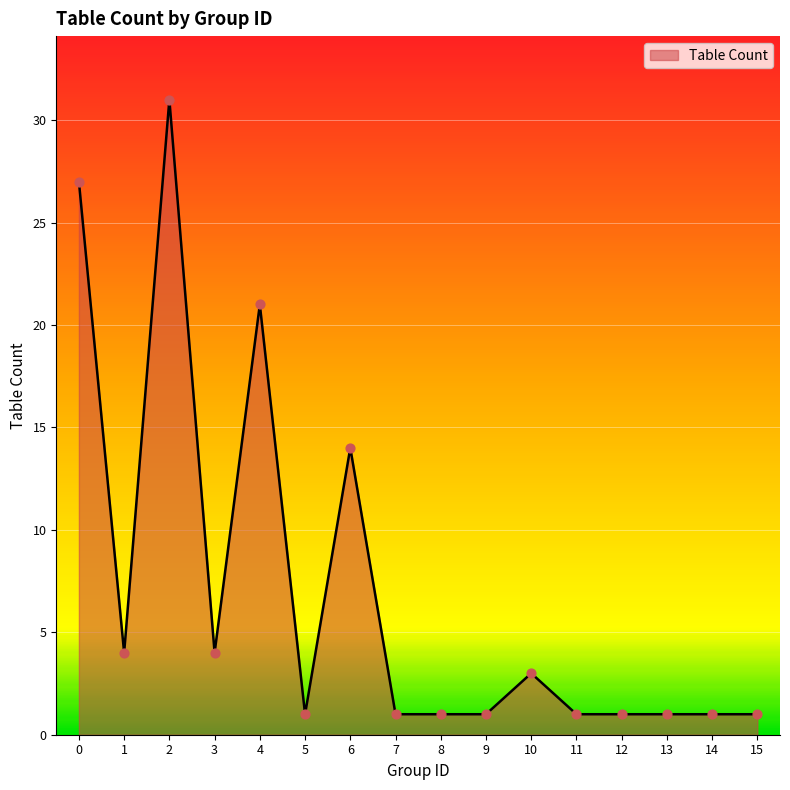

Which has a higher value, 15 or 3?

3